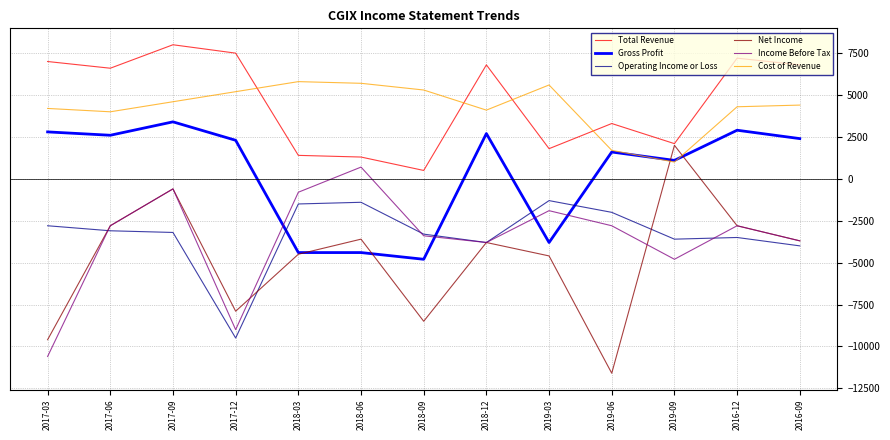

Is the value of Operating Income or Loss at 2018-12 greater than the value of Cost of Revenue at 2019-03?

No